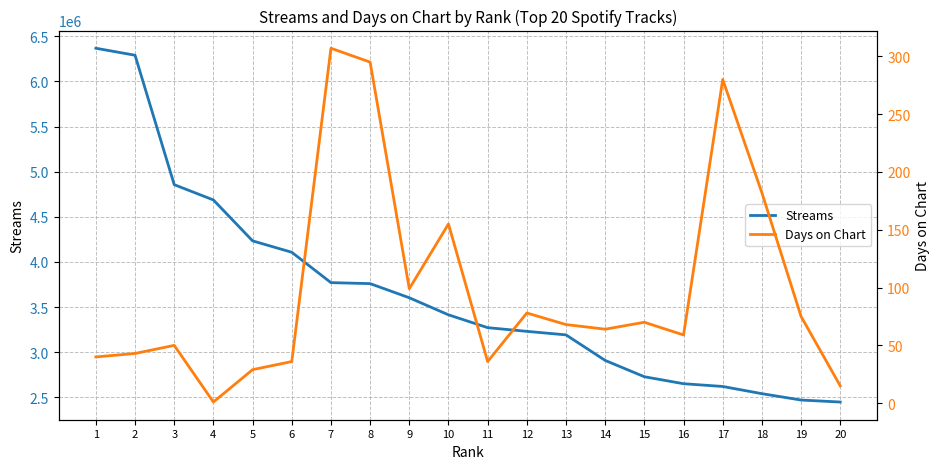

At how many categories does at least one series exceed 3220921?

12